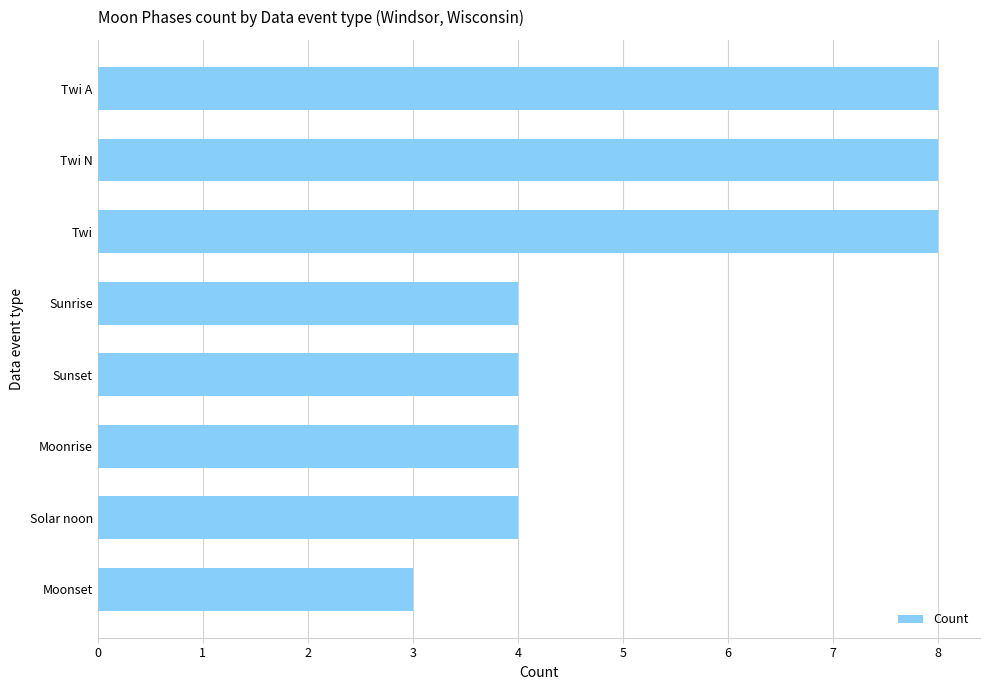

Count the values in the range 4 to 8.

7